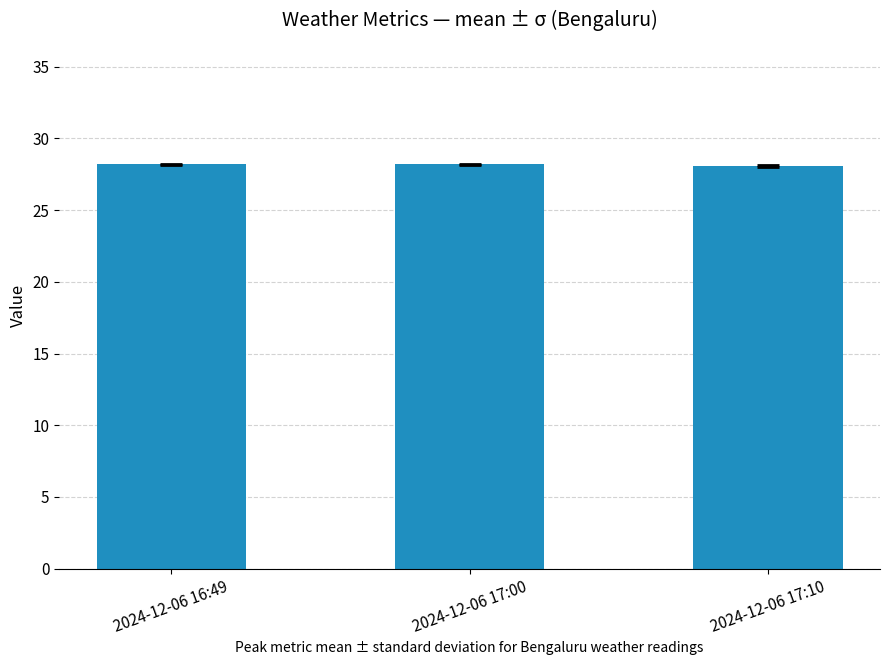

What is the value of the 2nd bar from the left?

28.2